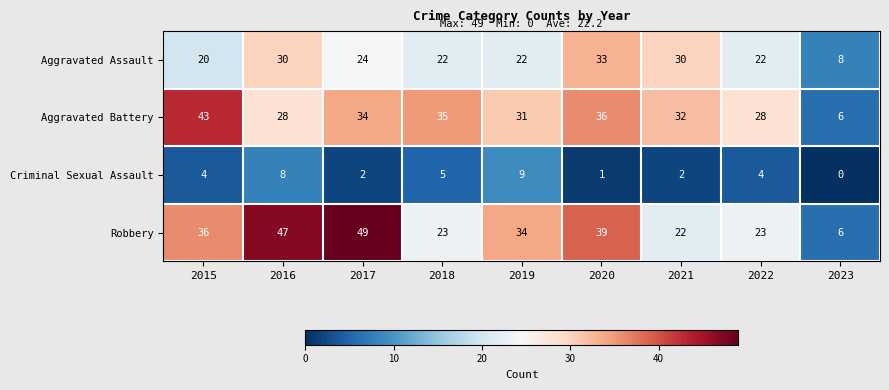

List the series in order of their peak value, highest first.

Robbery, Aggravated Battery, Aggravated Assault, Criminal Sexual Assault